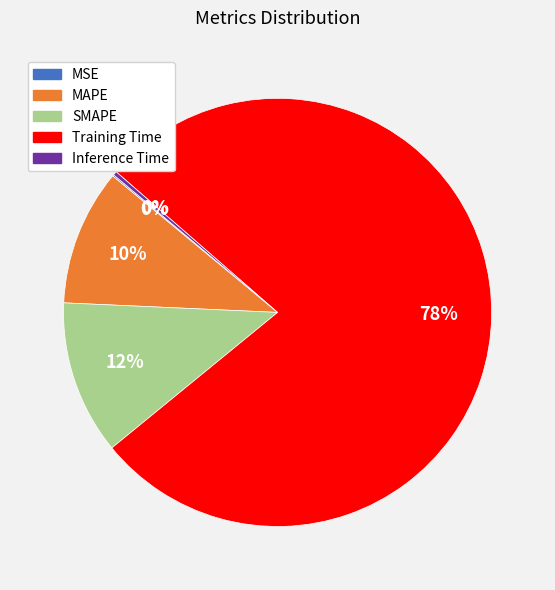

Is the sum of SMAPE and MAPE greater than half?

No